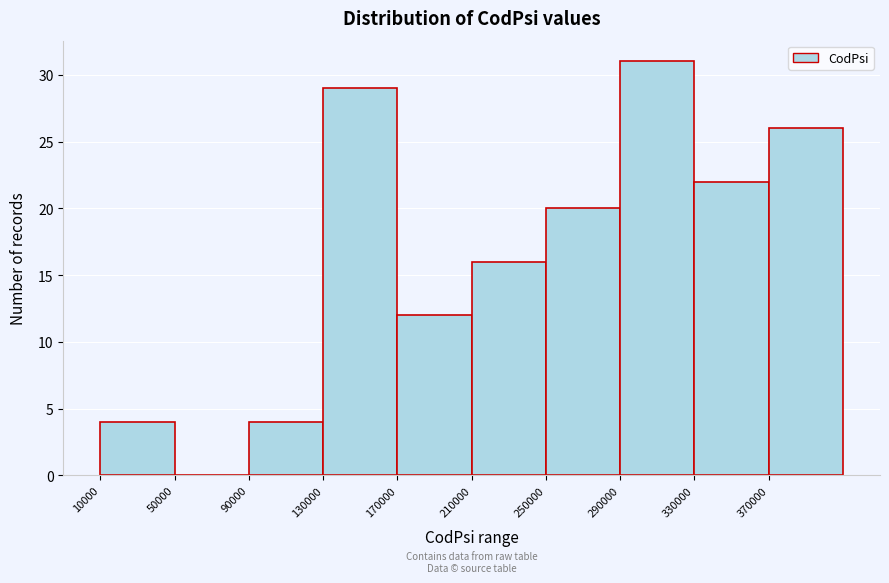

Reading left to right, list every bar in this chart as the range it spans on the x-axis followed by its height. The values are not printed on the chart, so give them approximately, as read against the axis.

10000 to 50000: 4
50000 to 90000: 0
90000 to 130000: 4
130000 to 170000: 29
170000 to 210000: 12
210000 to 250000: 16
250000 to 290000: 20
290000 to 330000: 31
330000 to 370000: 22
370000 to 410000: 26